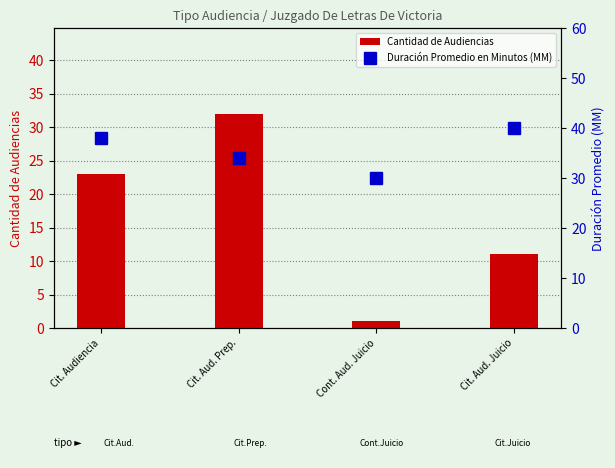

How many groups of bars are there?

4